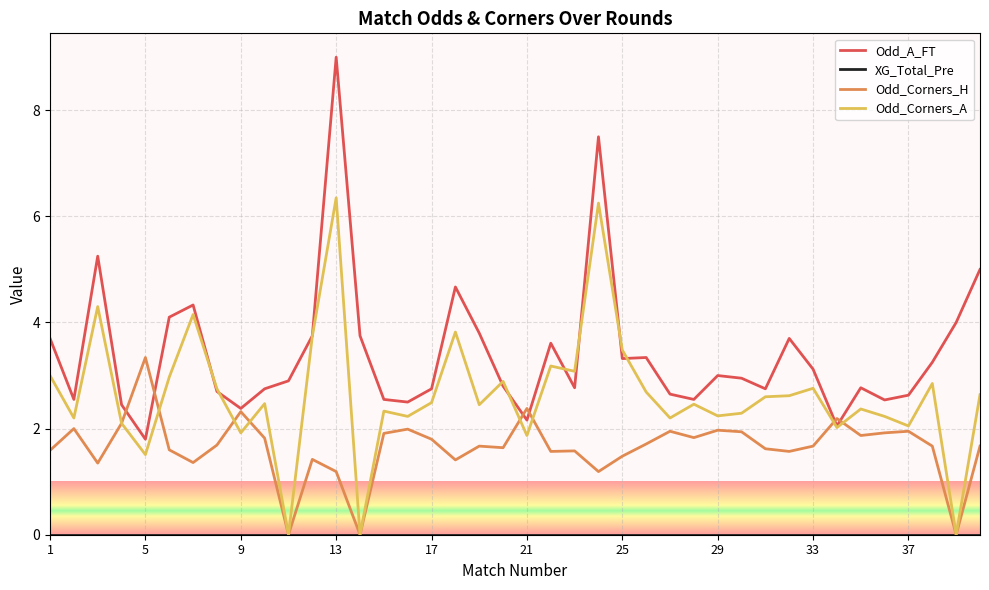

After their last crossing, which series has the higher values: Odd_Corners_A or Odd_A_FT?

Odd_A_FT